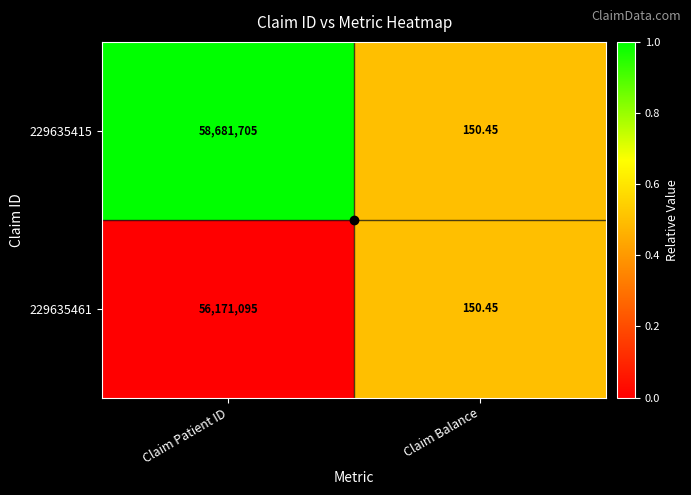

At which label is 229635461 closest to 28085622?

Claim Balance